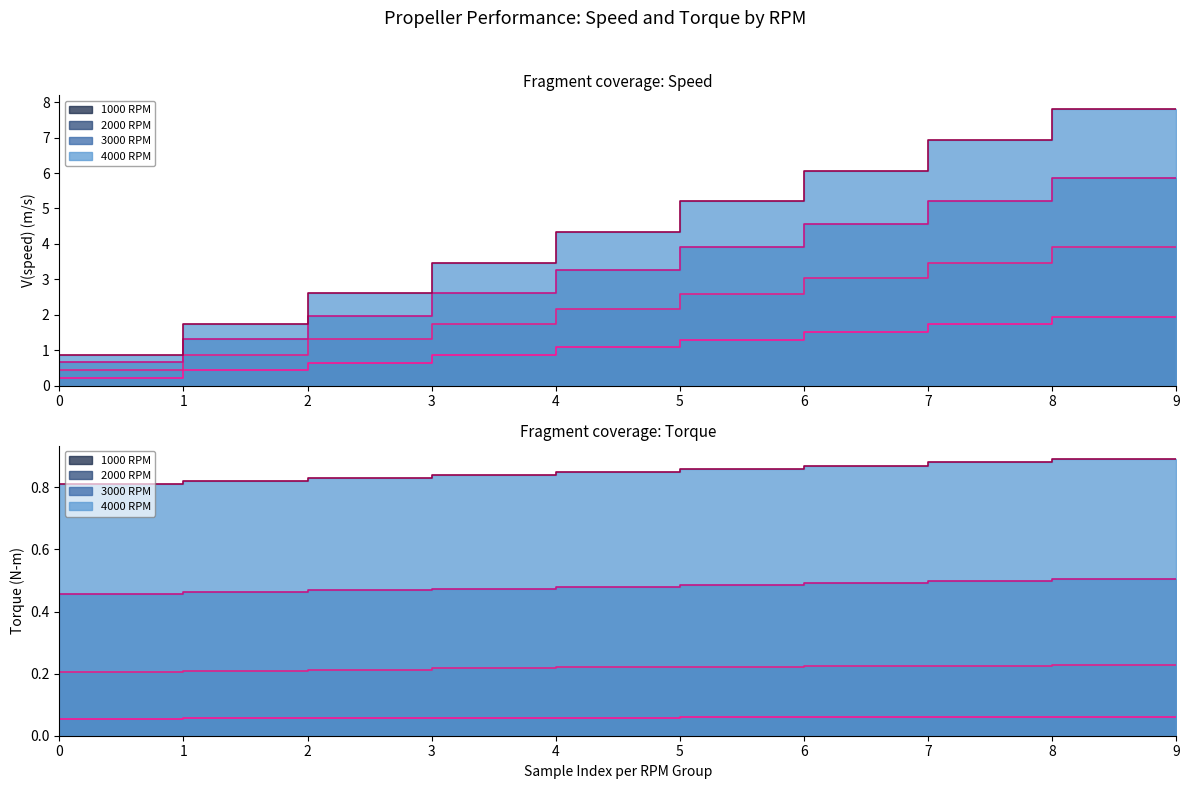

How many values in the V(speed) (m/s) series exceed 1?

28